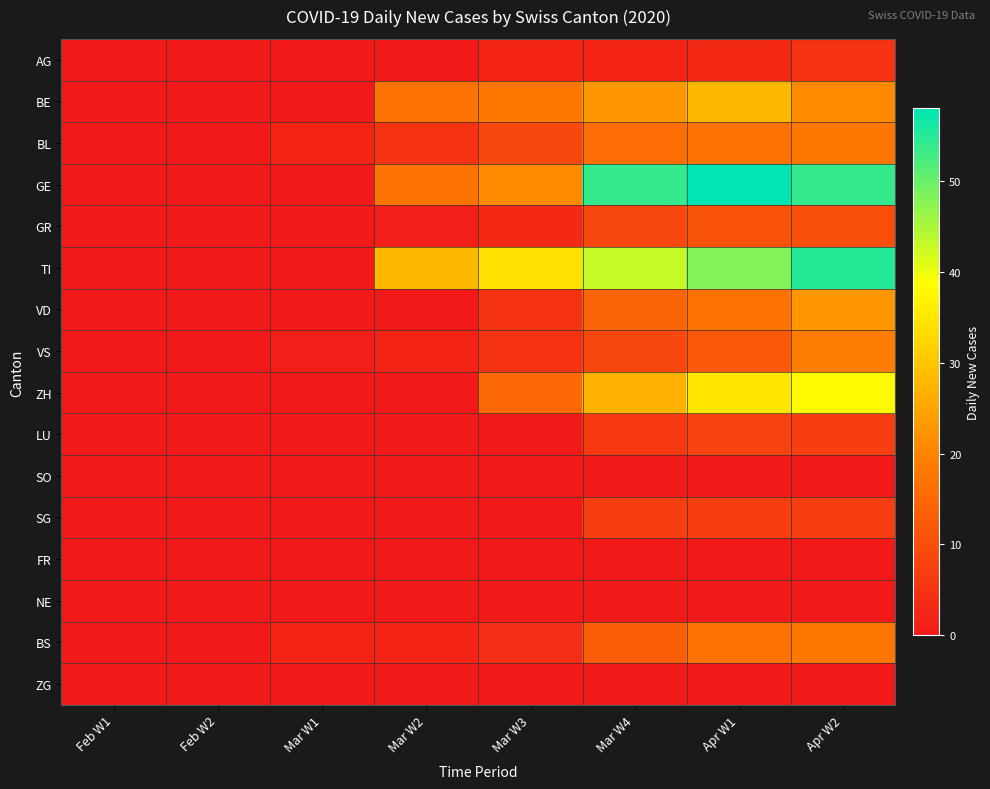

At which category is the sum across all series the highest?

Apr W2